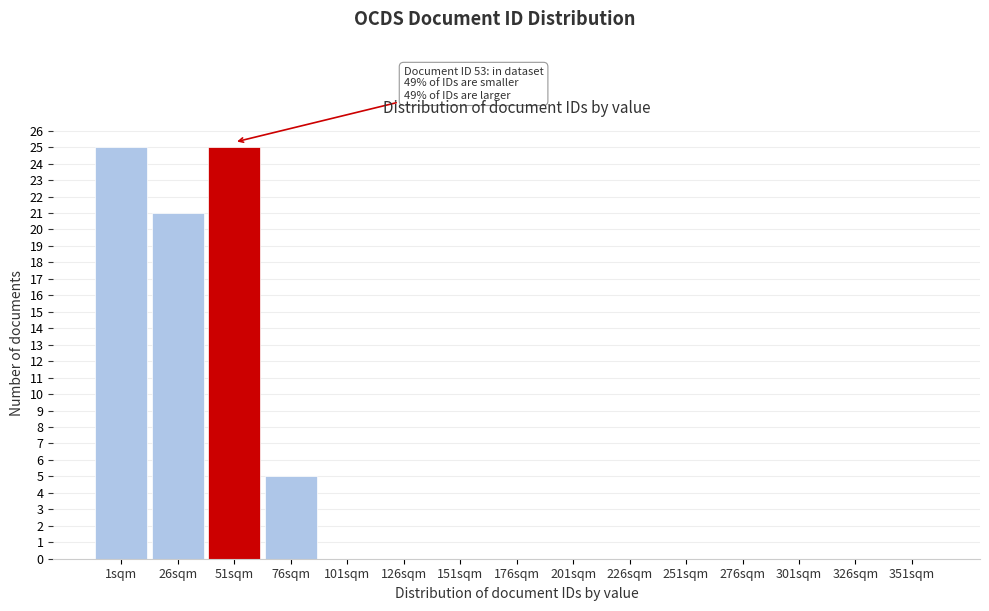

The value at 126sqm is 0. True or false?

True